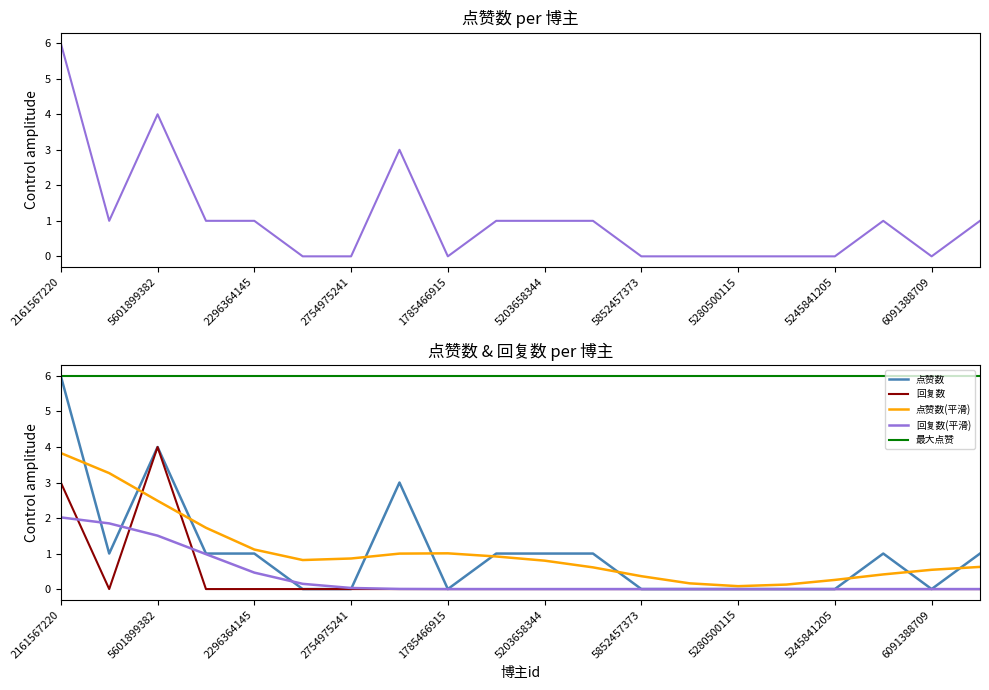

What is the difference between the second highest and minimum values in the 点赞数 series?

4